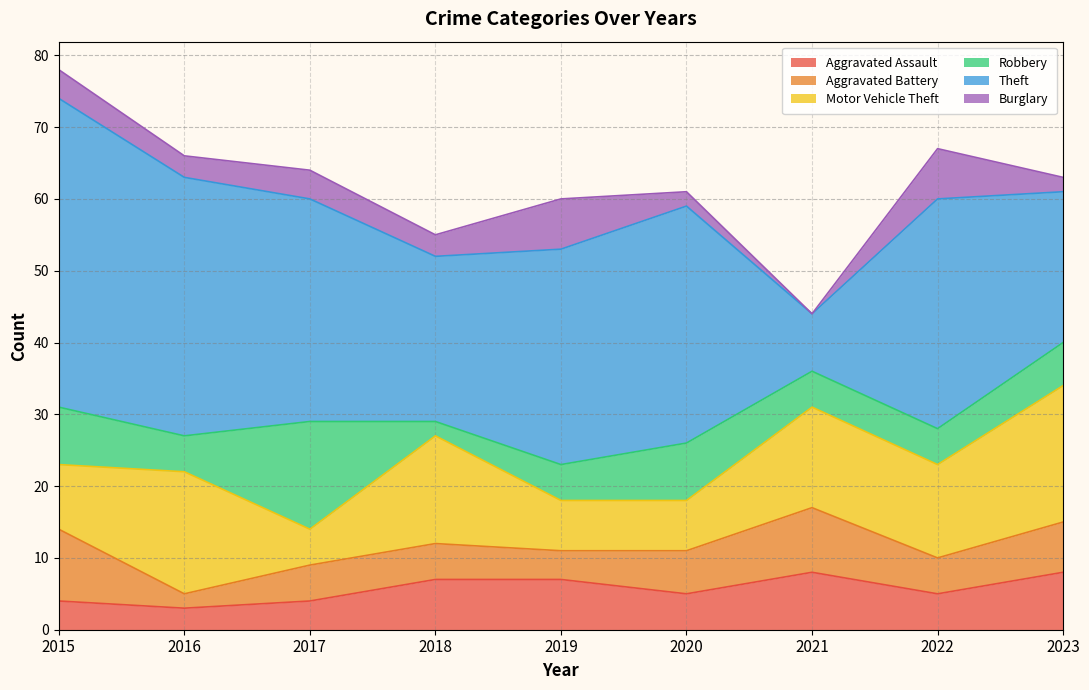

Which series has the largest total across all categories?

Theft